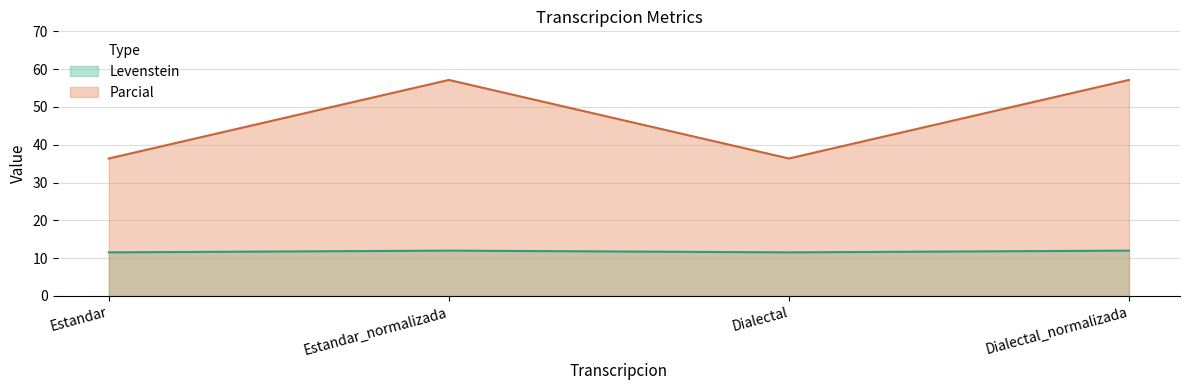

How many values in the Levenstein series are below 12?

2